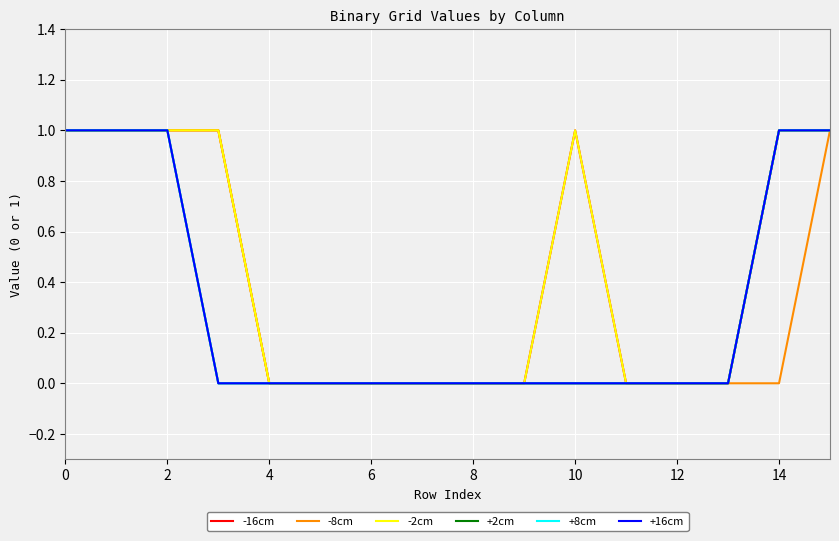

Does the chart display data point markers on the line(s)?

No